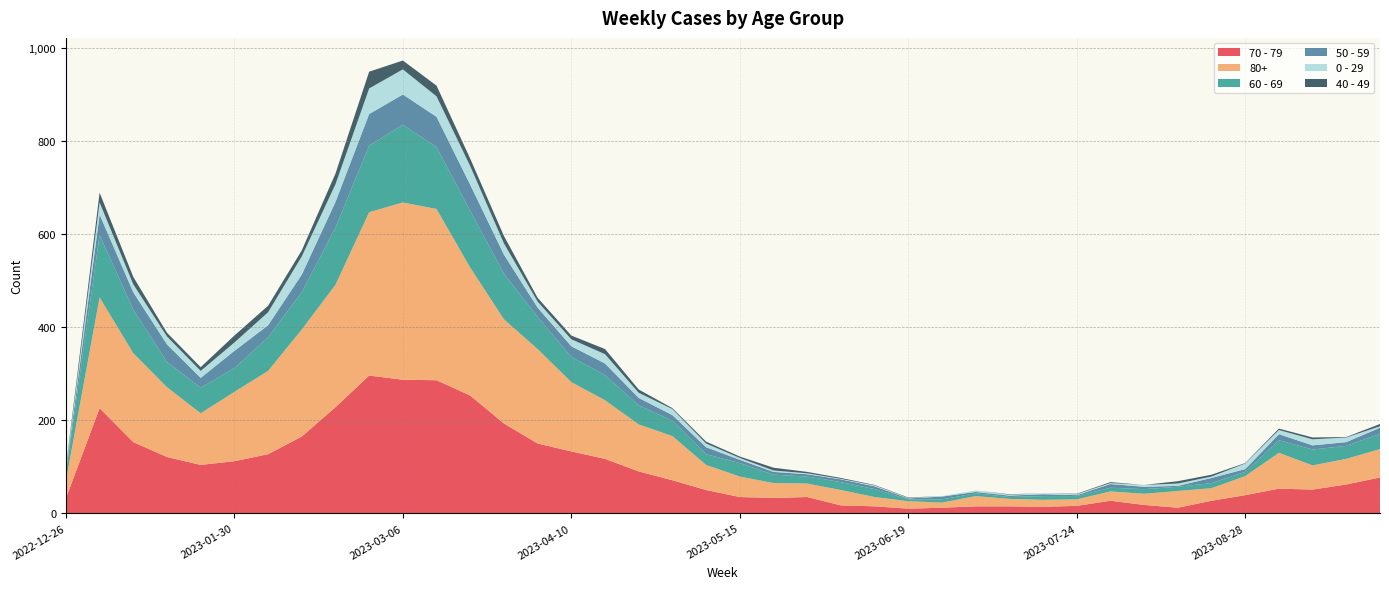

Reading right to left, what are all the values shown in this chart?

70 - 79: 2023-09-25=77	2023-09-18=62	2023-09-11=51	2023-09-04=53	2023-08-28=39	2023-08-21=27	2023-08-14=12	2023-08-07=18	2023-07-31=27	2023-07-24=16	2023-07-17=14	2023-07-10=15	2023-07-03=15	2023-06-26=12	2023-06-19=10	2023-06-12=15	2023-06-05=17	2023-05-29=35	2023-05-22=33	2023-05-15=35	2023-05-08=50	2023-05-01=71	2023-04-24=90	2023-04-17=117	2023-04-10=133	2023-04-03=150	2023-03-27=193	2023-03-20=253	2023-03-13=286	2023-03-06=287	2023-02-27=296	2023-02-20=228	2023-02-13=165	2023-02-06=127	2023-01-30=112	2023-01-23=104	2023-01-16=121	2023-01-09=153	2023-01-02=226	2022-12-26=32
80+: 2023-09-25=61	2023-09-18=55	2023-09-11=52	2023-09-04=77	2023-08-28=41	2023-08-21=27	2023-08-14=36	2023-08-07=24	2023-07-31=20	2023-07-24=14	2023-07-17=15	2023-07-10=16	2023-07-03=22	2023-06-26=11	2023-06-19=16	2023-06-12=20	2023-06-05=33	2023-05-29=29	2023-05-22=32	2023-05-15=44	2023-05-08=54	2023-05-01=95	2023-04-24=101	2023-04-17=126	2023-04-10=149	2023-04-03=203	2023-03-27=224	2023-03-20=275	2023-03-13=368	2023-03-06=381	2023-02-27=351	2023-02-20=263	2023-02-13=230	2023-02-06=179	2023-01-30=149	2023-01-23=111	2023-01-16=150	2023-01-09=191	2023-01-02=238	2022-12-26=38
60 - 69: 2023-09-25=33	2023-09-18=28	2023-09-11=34	2023-09-04=27	2023-08-28=9	2023-08-21=11	2023-08-14=9	2023-08-07=10	2023-07-31=8	2023-07-24=7	2023-07-17=8	2023-07-10=4	2023-07-03=6	2023-06-26=7	2023-06-19=4	2023-06-12=17	2023-06-05=17	2023-05-29=15	2023-05-22=18	2023-05-15=29	2023-05-08=23	2023-05-01=33	2023-04-24=41	2023-04-17=54	2023-04-10=54	2023-04-03=69	2023-03-27=98	2023-03-20=122	2023-03-13=133	2023-03-06=167	2023-02-27=143	2023-02-20=123	2023-02-13=80	2023-02-06=72	2023-01-30=51	2023-01-23=55	2023-01-16=54	2023-01-09=94	2023-01-02=134	2022-12-26=16
50 - 59: 2023-09-25=13	2023-09-18=8	2023-09-11=9	2023-09-04=13	2023-08-28=6	2023-08-21=11	2023-08-14=2	2023-08-07=5	2023-07-31=8	2023-07-24=2	2023-07-17=4	2023-07-10=3	2023-07-03=3	2023-06-26=6	2023-06-19=2	2023-06-12=6	2023-06-05=6	2023-05-29=5	2023-05-22=6	2023-05-15=7	2023-05-08=15	2023-05-01=12	2023-04-24=16	2023-04-17=25	2023-04-10=23	2023-04-03=20	2023-03-27=41	2023-03-20=56	2023-03-13=65	2023-03-06=65	2023-02-27=68	2023-02-20=55	2023-02-13=38	2023-02-06=26	2023-01-30=37	2023-01-23=21	2023-01-16=38	2023-01-09=37	2023-01-02=44	2022-12-26=5
0 - 29: 2023-09-25=3	2023-09-18=10	2023-09-11=13	2023-09-04=9	2023-08-28=12	2023-08-21=3	2023-08-14=5	2023-08-07=4	2023-07-31=2	2023-07-24=2	2023-07-17=2	2023-07-10=2	2023-07-03=3	2023-06-26=1	2023-06-19=1	2023-06-12=2	2023-06-05=1	2023-05-29=2	2023-05-22=3	2023-05-15=4	2023-05-08=8	2023-05-01=13	2023-04-24=11	2023-04-17=20	2023-04-10=15	2023-04-03=13	2023-03-27=24	2023-03-20=40	2023-03-13=44	2023-03-06=54	2023-02-27=55	2023-02-20=38	2023-02-13=39	2023-02-06=28	2023-01-30=18	2023-01-23=15	2023-01-16=17	2023-01-09=17	2023-01-02=26	2022-12-26=4
40 - 49: 2023-09-25=5	2023-09-18=1	2023-09-11=4	2023-09-04=3	2023-08-28=1	2023-08-21=4	2023-08-14=5	2023-08-07=0	2023-07-31=2	2023-07-24=1	2023-07-17=0	2023-07-10=1	2023-07-03=0	2023-06-26=0	2023-06-19=1	2023-06-12=1	2023-06-05=2	2023-05-29=3	2023-05-22=6	2023-05-15=3	2023-05-08=4	2023-05-01=2	2023-04-24=7	2023-04-17=11	2023-04-10=8	2023-04-03=8	2023-03-27=16	2023-03-20=16	2023-03-13=23	2023-03-06=19	2023-02-27=36	2023-02-20=23	2023-02-13=13	2023-02-06=14	2023-01-30=15	2023-01-23=8	2023-01-16=8	2023-01-09=16	2023-01-02=21	2022-12-26=4